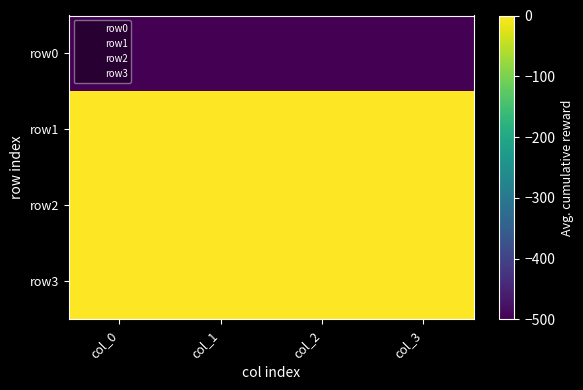

List the series in order of their peak value, highest first.

row1, row2, row3, row0